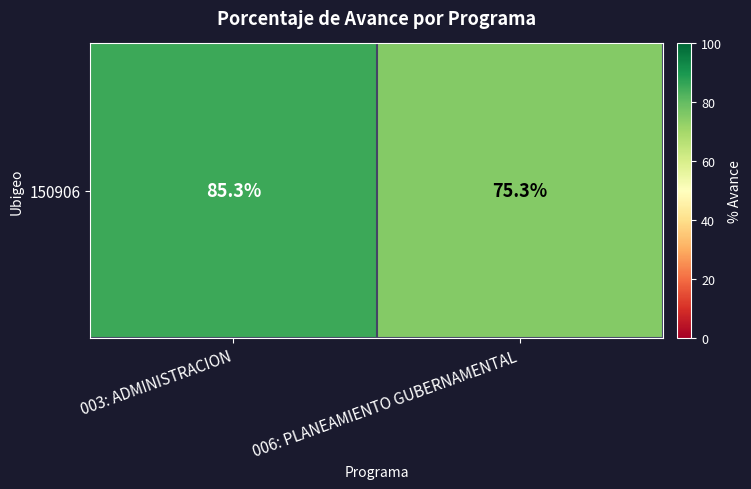

What is the ratio of the value at 003: ADMINISTRACION to the value at 006: PLANEAMIENTO GUBERNAMENTAL?

1.1